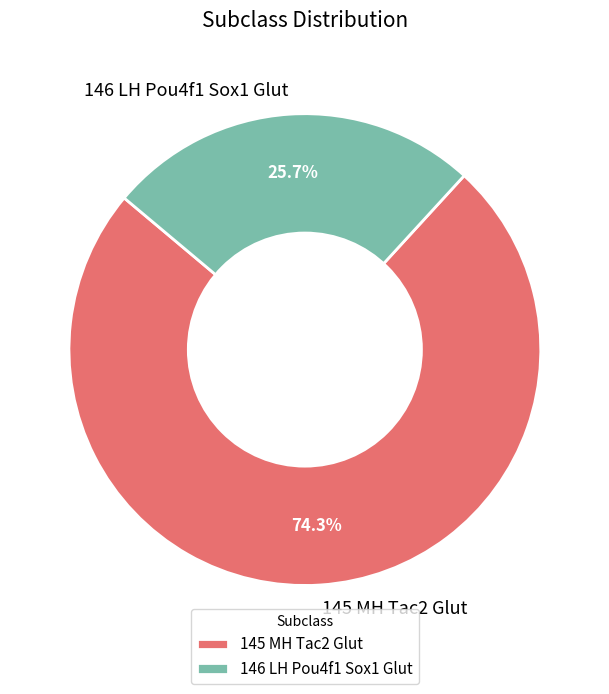

What is the largest slice in the pie chart?

145 MH Tac2 Glut